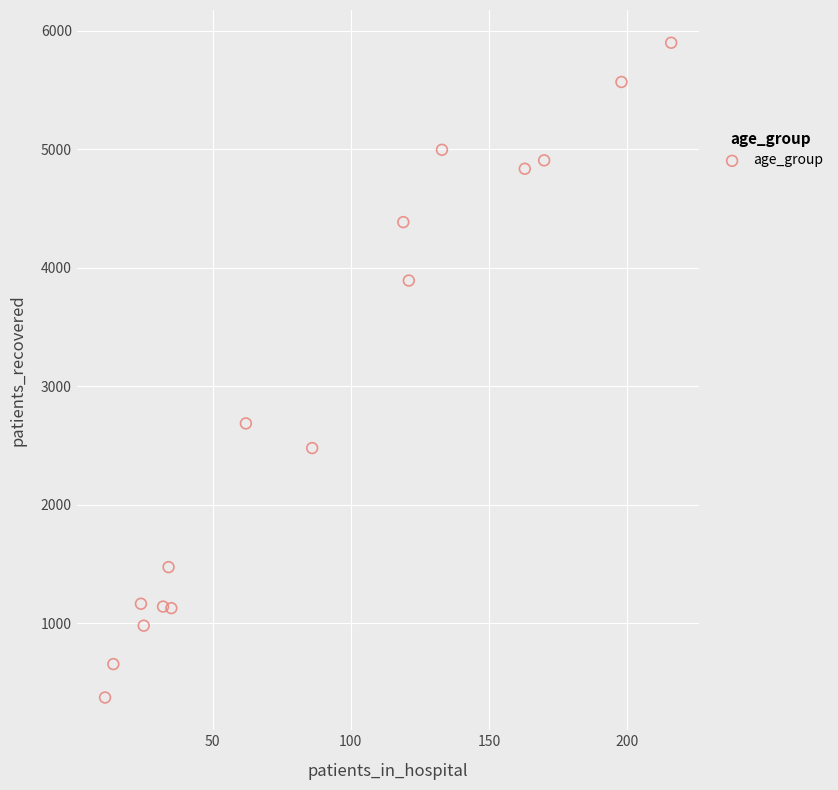

What is the range of X values (max minus min)?

205